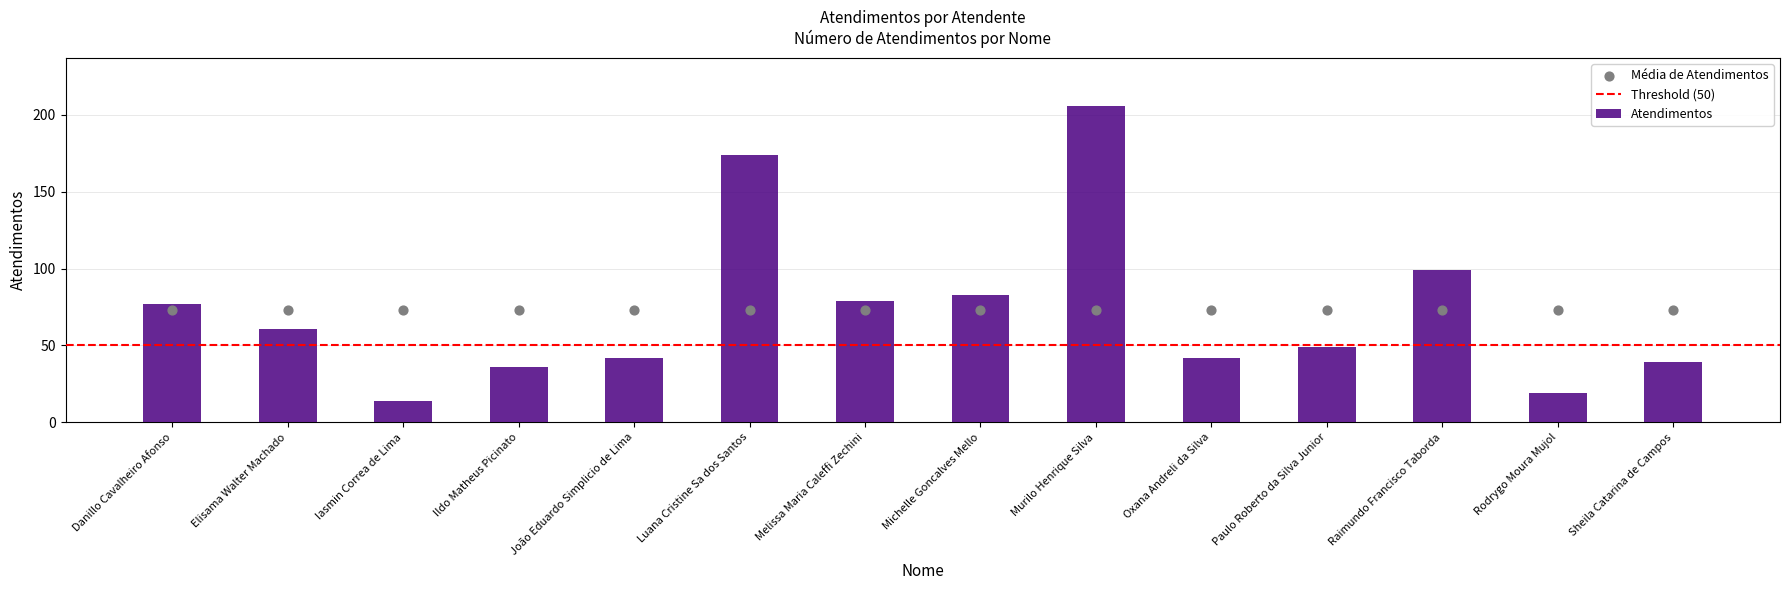

Which has a higher value, Iasmin Correa de Lima or Michelle Goncalves Mello?

Michelle Goncalves Mello